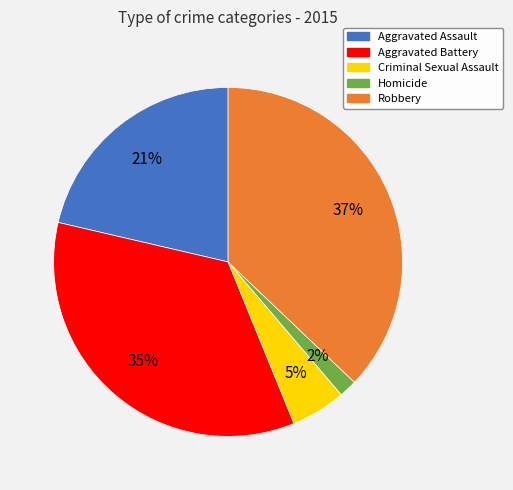

Between Aggravated Assault and Robbery, which is larger?

Robbery